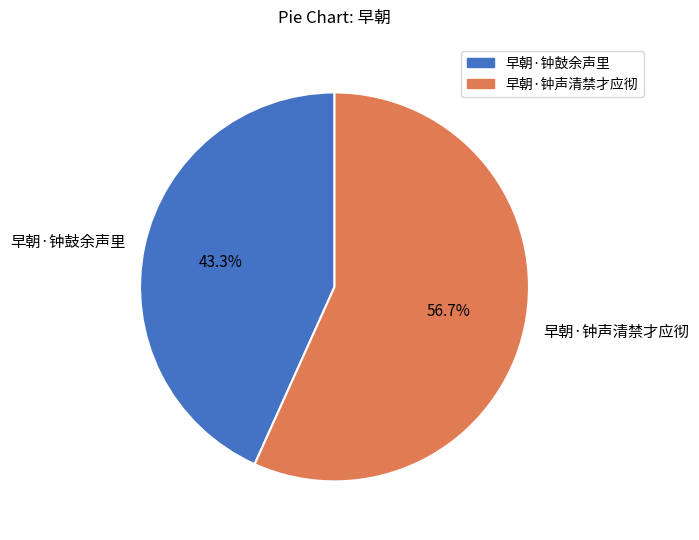

What portion of the pie excludes 早朝·钟鼓余声里?

56.7%